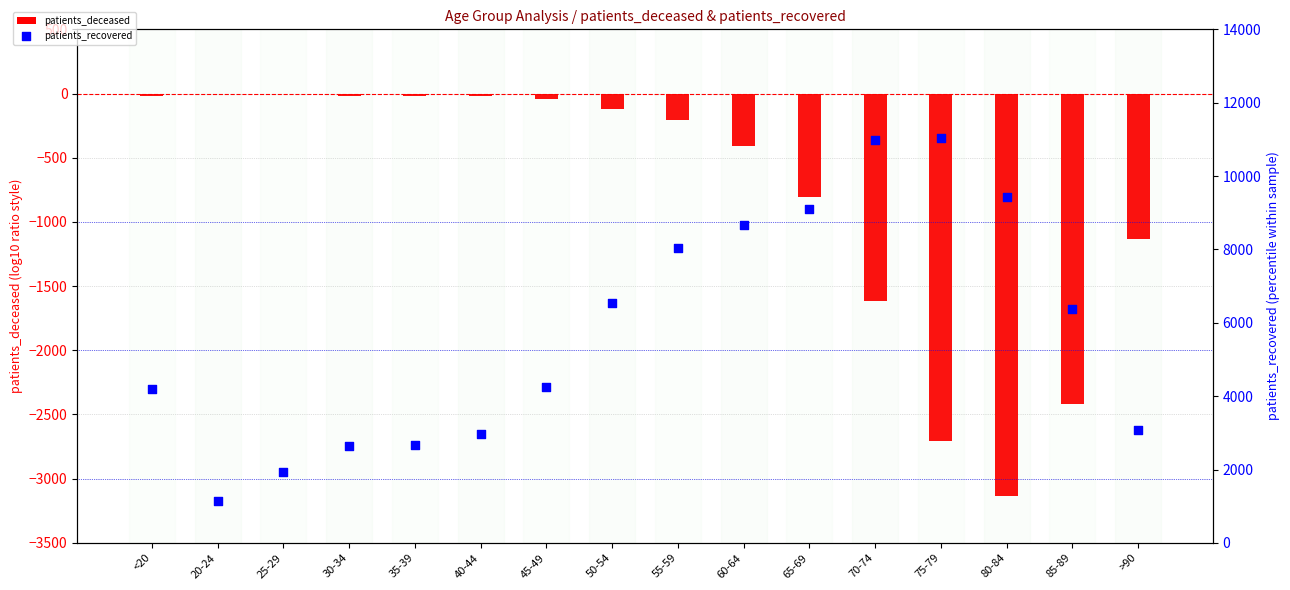

At which category is the sum across all series the highest?

70-74